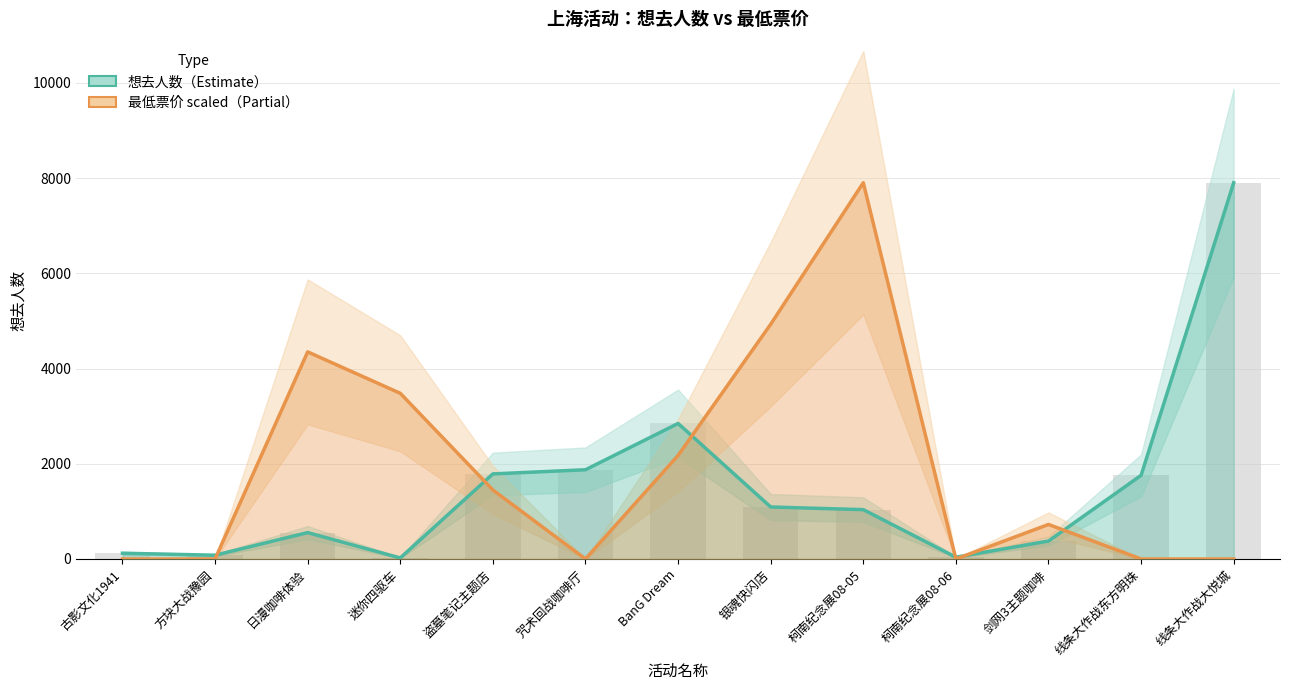

What is the approximate value of 想去人数 at 迷你四驱车?

22.0